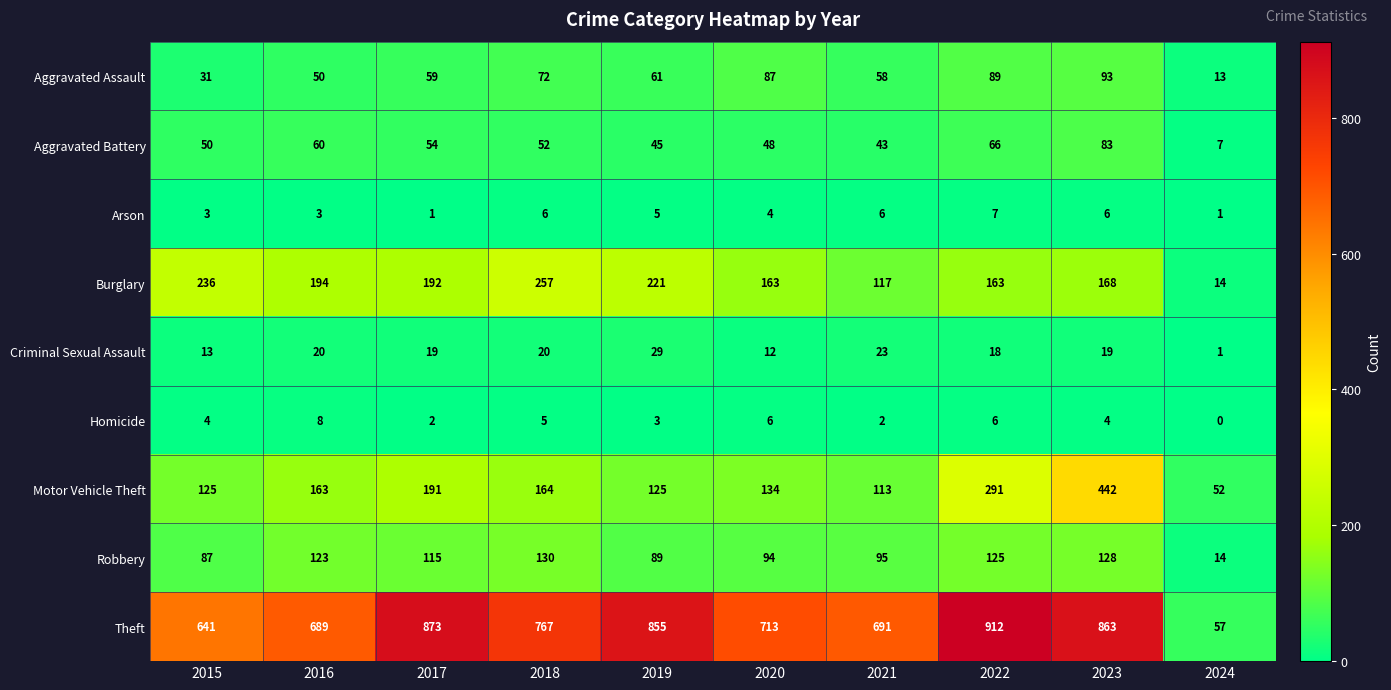

Count the number of categories in the chart.

10